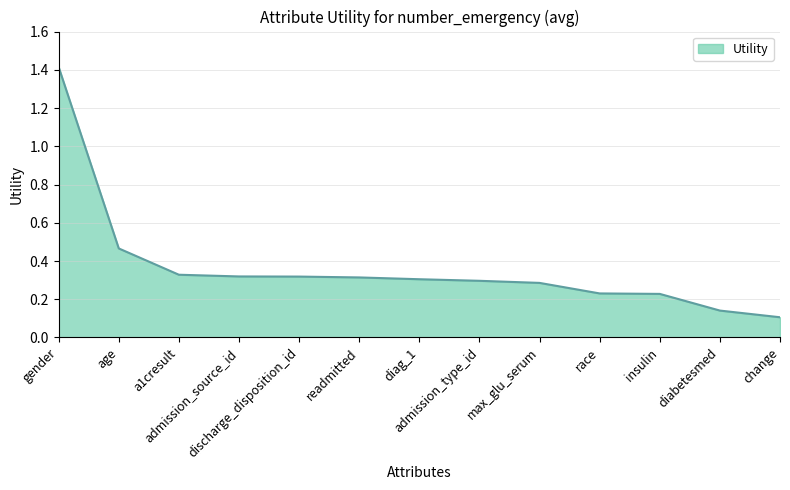

Where is the data nearest to the value 0?

change